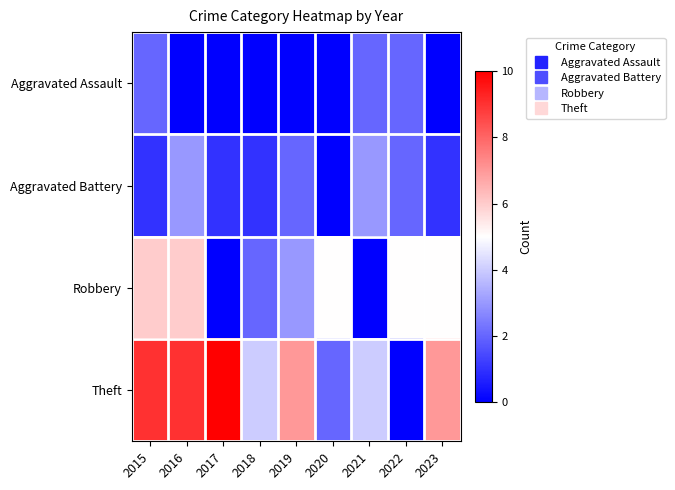

Reading left to right, extract all data points from this chart.

Aggravated Assault: 2015=2	2016=0	2017=0	2018=0	2019=0	2020=0	2021=2	2022=2	2023=0
Aggravated Battery: 2015=1	2016=3	2017=1	2018=1	2019=2	2020=0	2021=3	2022=2	2023=1
Robbery: 2015=6	2016=6	2017=0	2018=2	2019=3	2020=5	2021=0	2022=5	2023=5
Theft: 2015=9	2016=9	2017=10	2018=4	2019=7	2020=2	2021=4	2022=0	2023=7